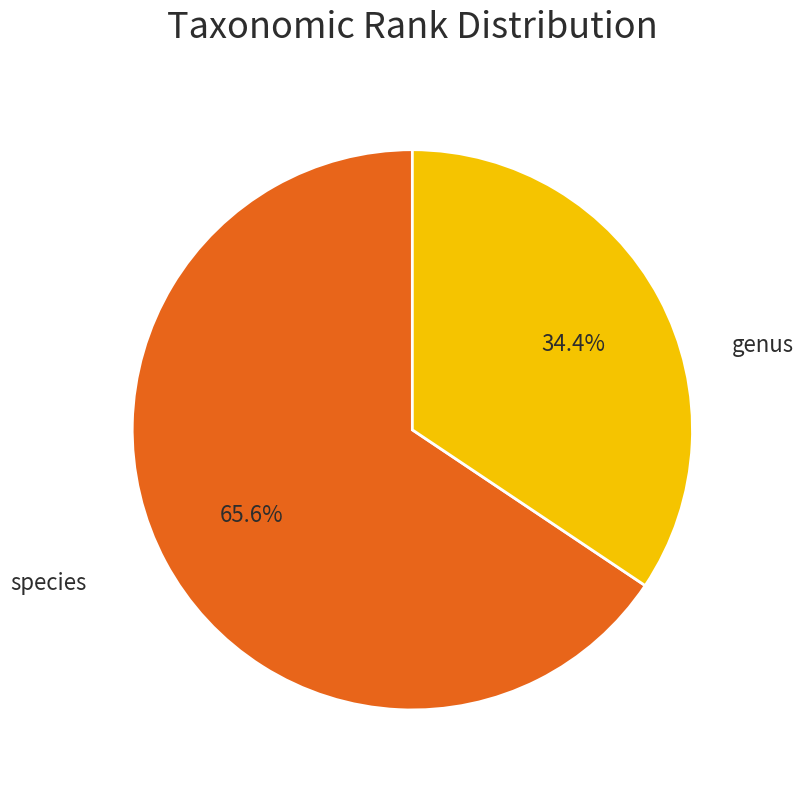

Is there any slice that represents more than half of the pie?

Yes